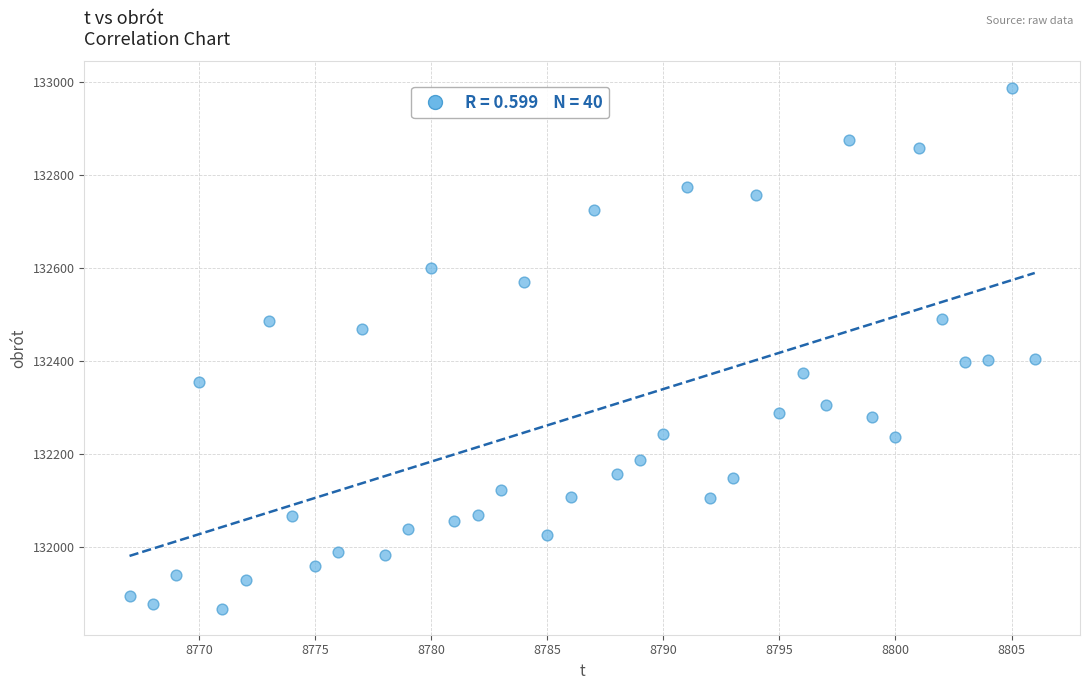

What is the range of X values (max minus min)?

39